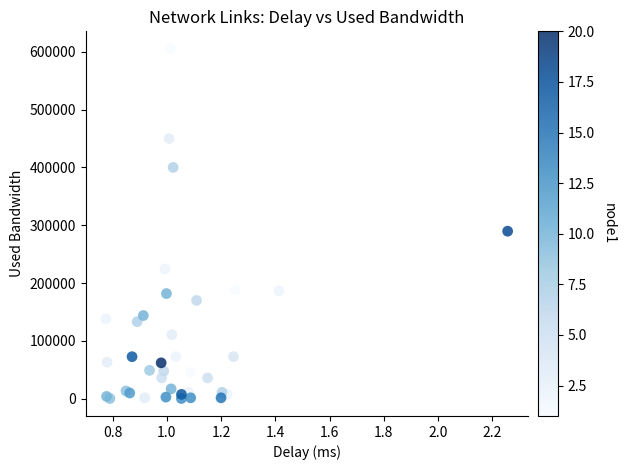

What Y value in the scatter plot is closest to 302714?

289678.5